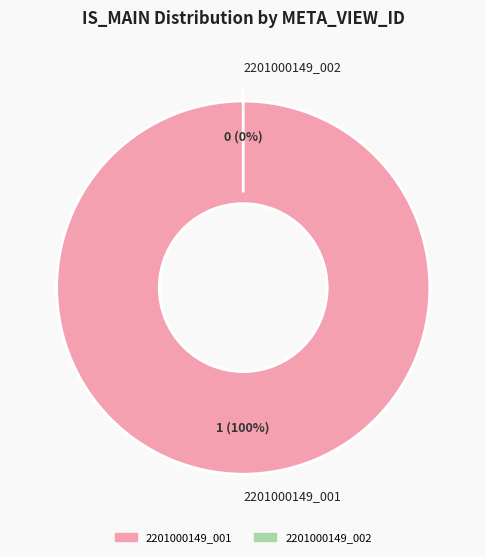

Does any single category account for the majority?

Yes